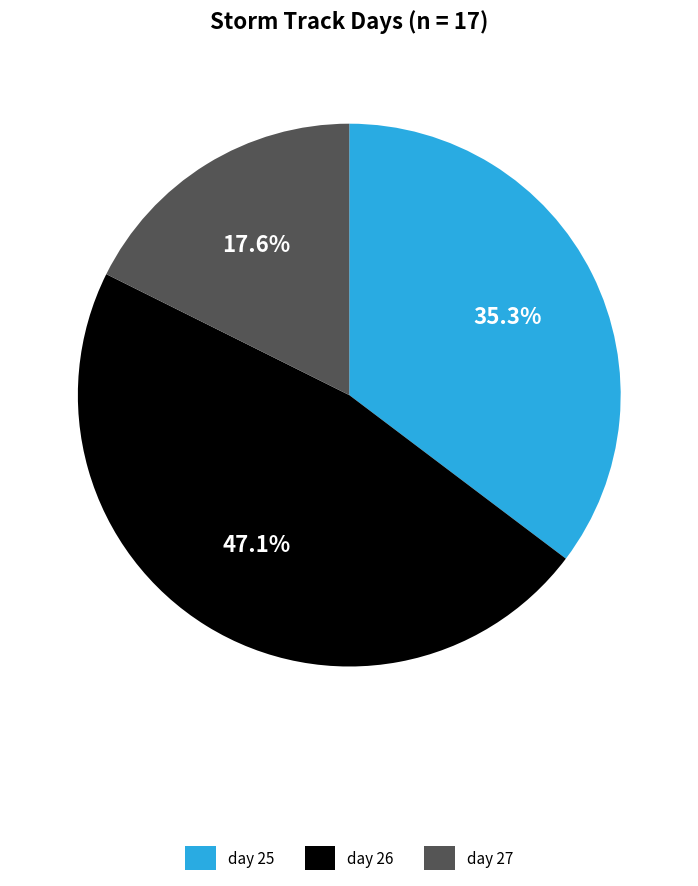

Which has a higher value, day 27 or day 26?

day 26